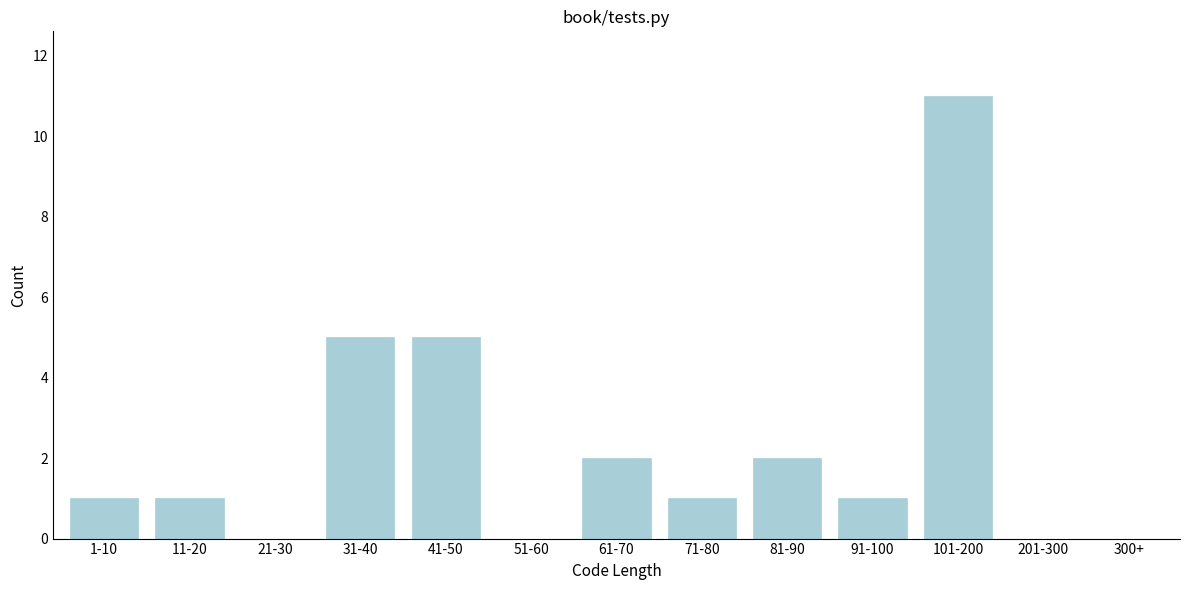

Reading right to left, extract all data points from this chart.

300+=0	201-300=0	101-200=11	91-100=1	81-90=2	71-80=1	61-70=2	51-60=0	41-50=5	31-40=5	21-30=0	11-20=1	1-10=1